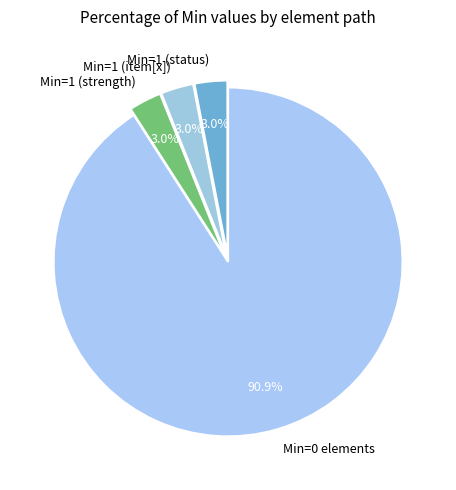

Which slice is the largest?

Min=0 elements